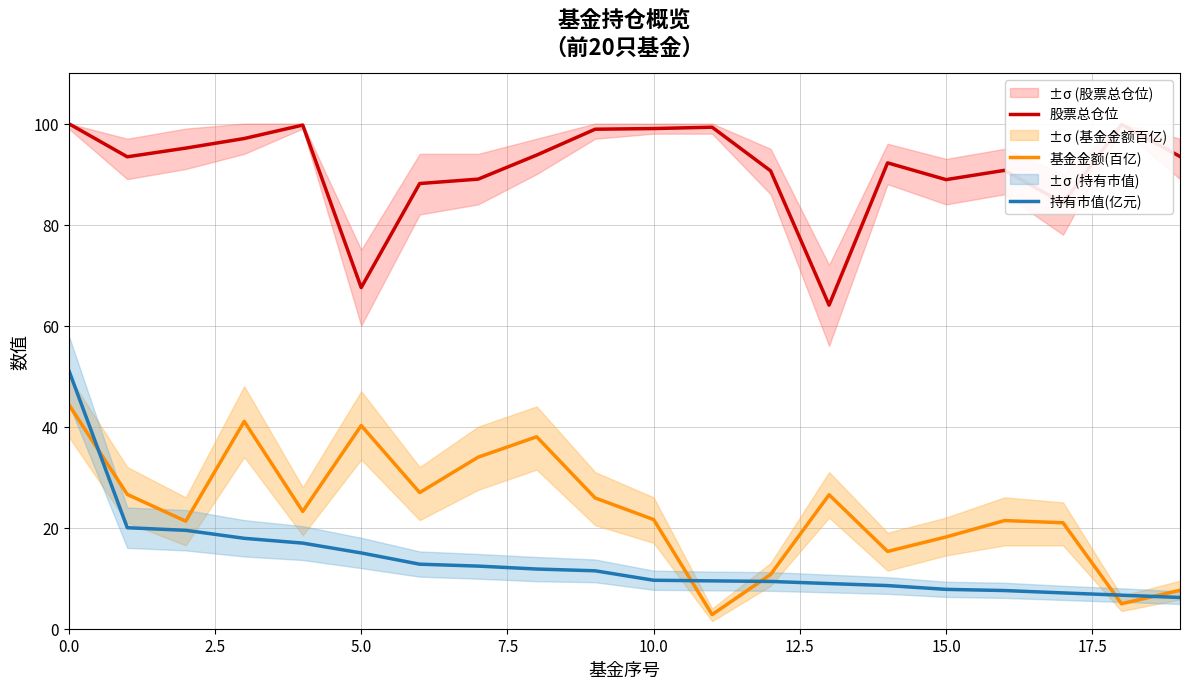

List the series in order of their peak value, lowest first.

基金金额(百亿), 持有市值(亿元), 股票总仓位